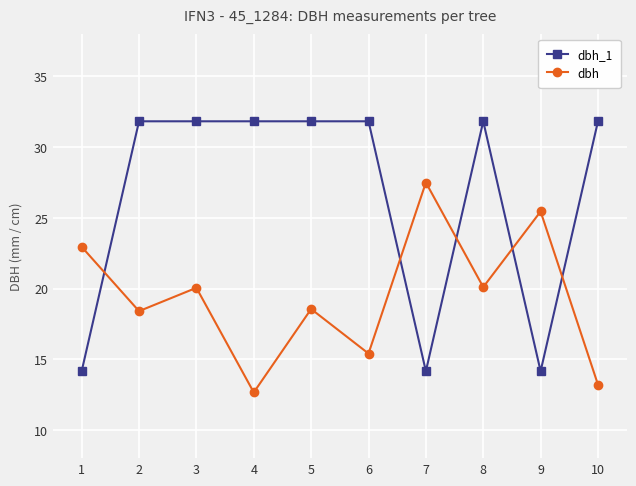

What is the highest value of the dbh_1 series?

31.8